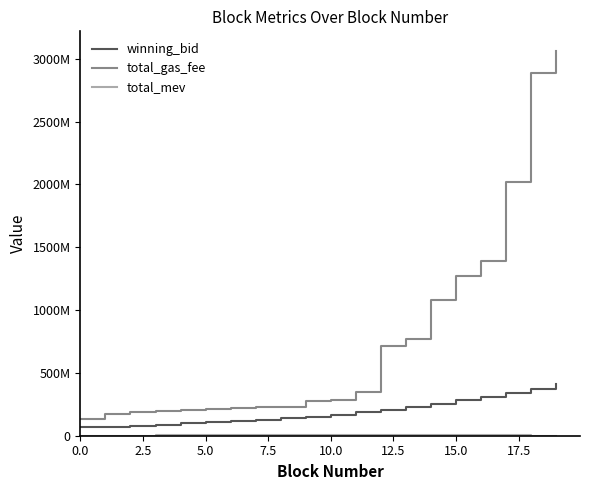

Is this an area chart (filled region under the line)?

No